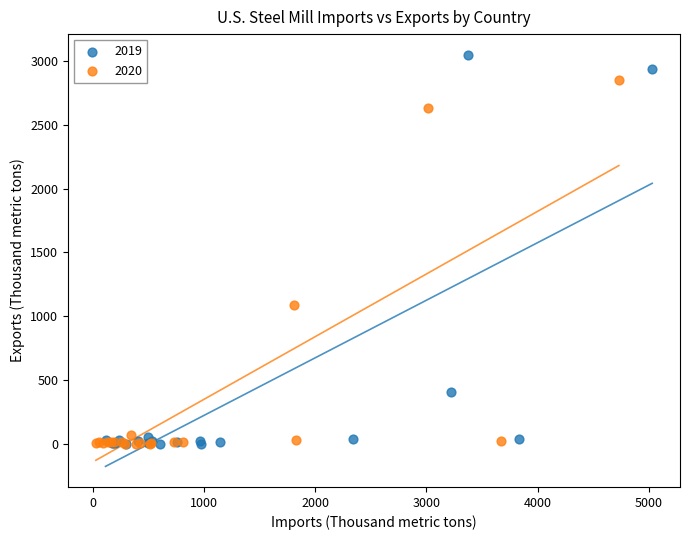

Which series reaches the maximum Y coordinate?

2019